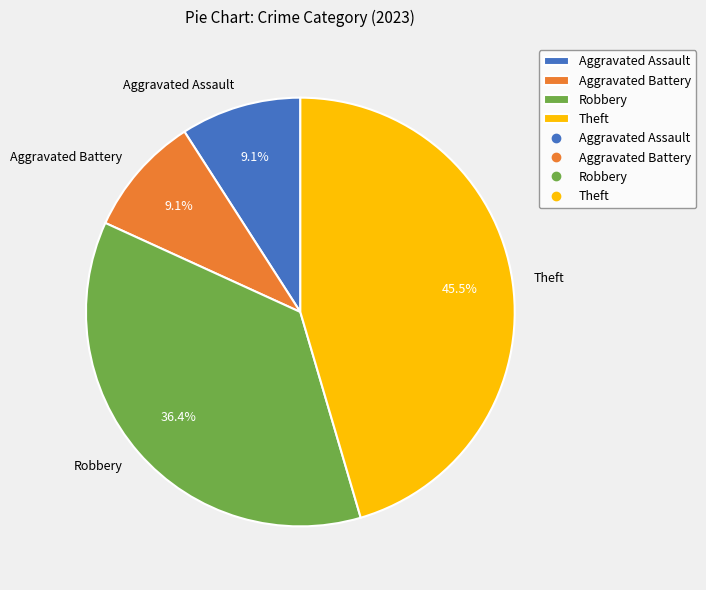

How many slices are in this pie chart?

4